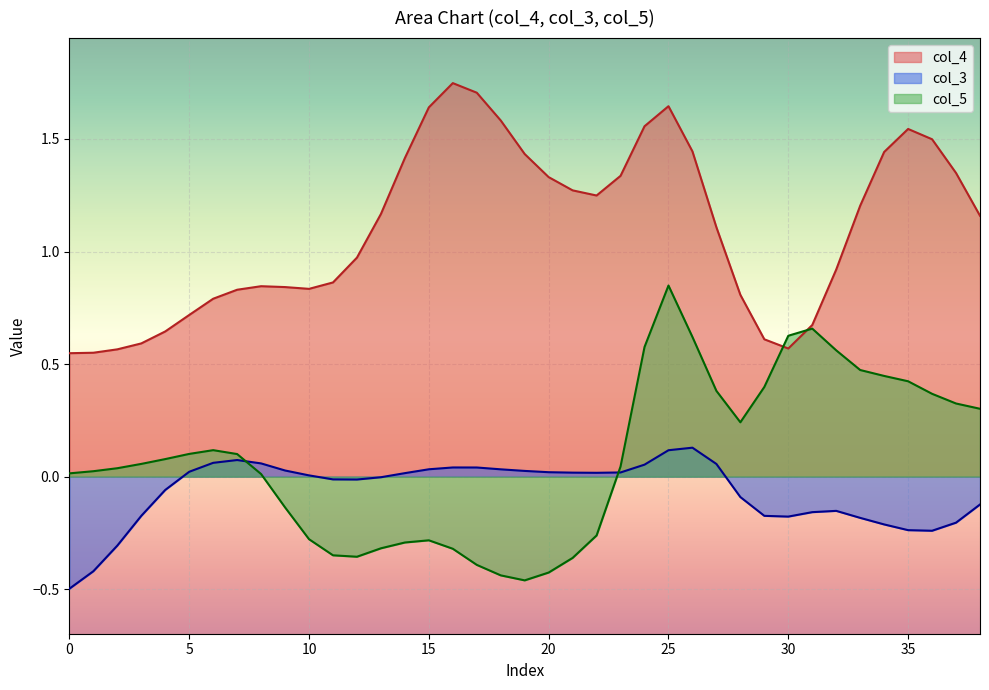

What is the label of the 1st point from the right?

38